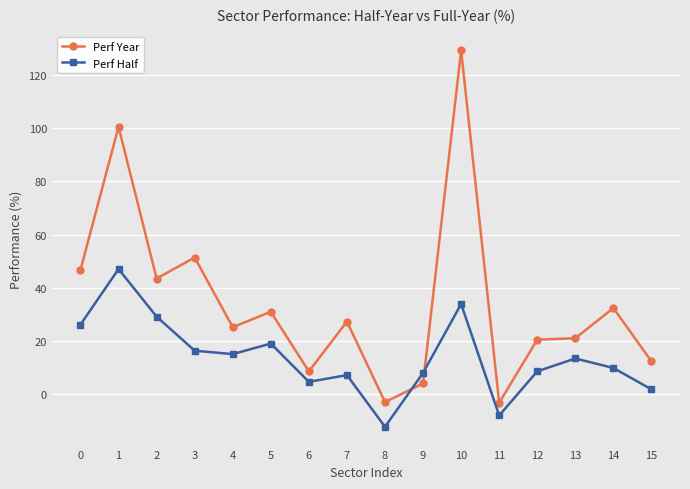

What is the maximum value for Perf Year?

129.1